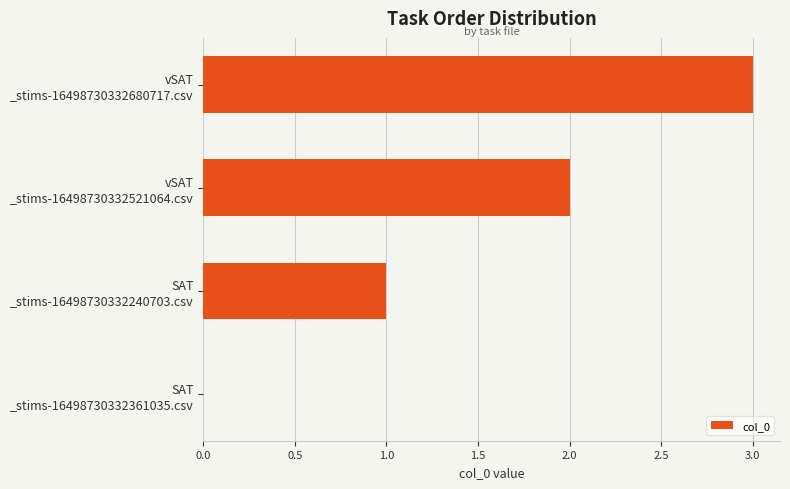

What is the sum of all values?

6